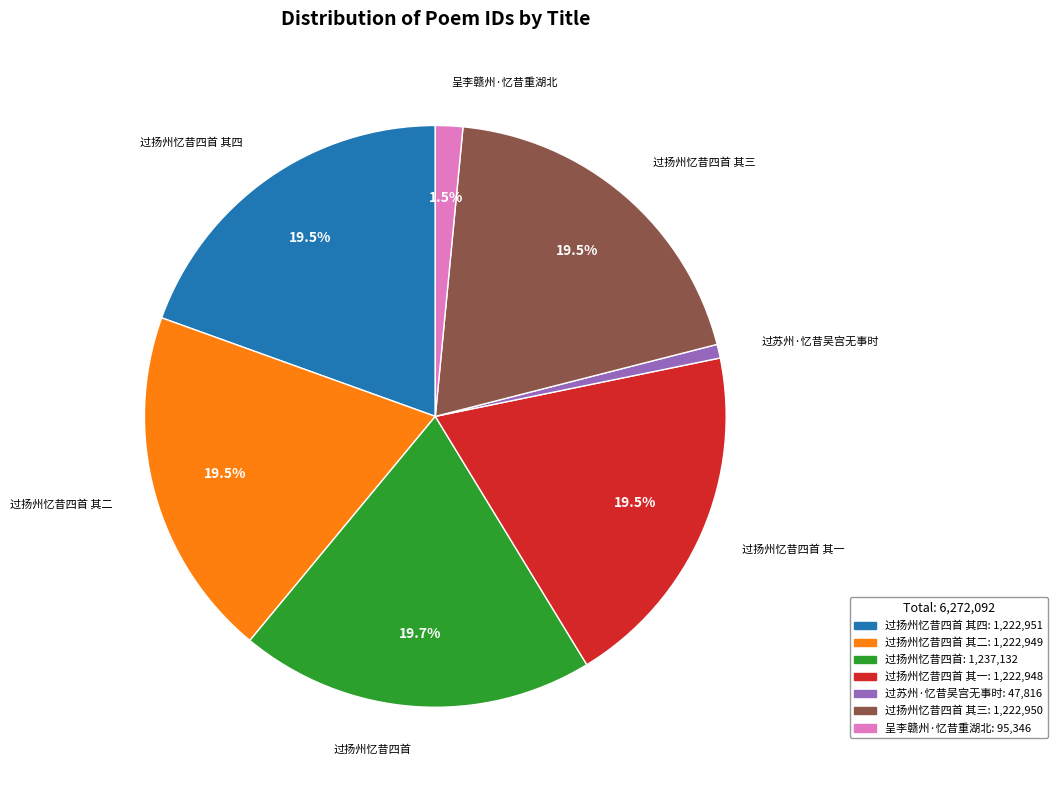

Is there a majority slice in this chart?

No